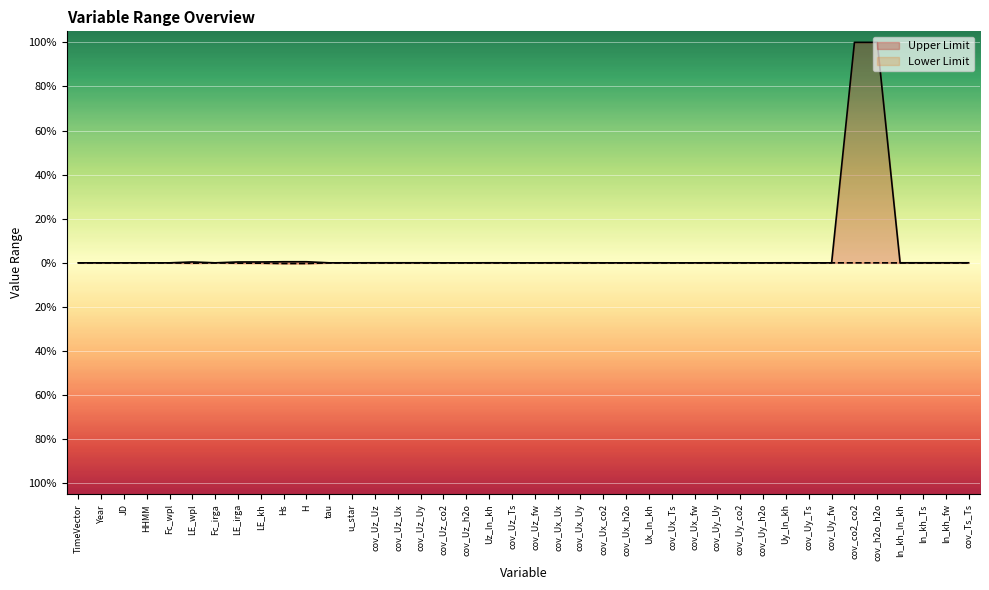

Between JD and cov_Uy_Ts, which series saw the biggest shift?

Upper Limit